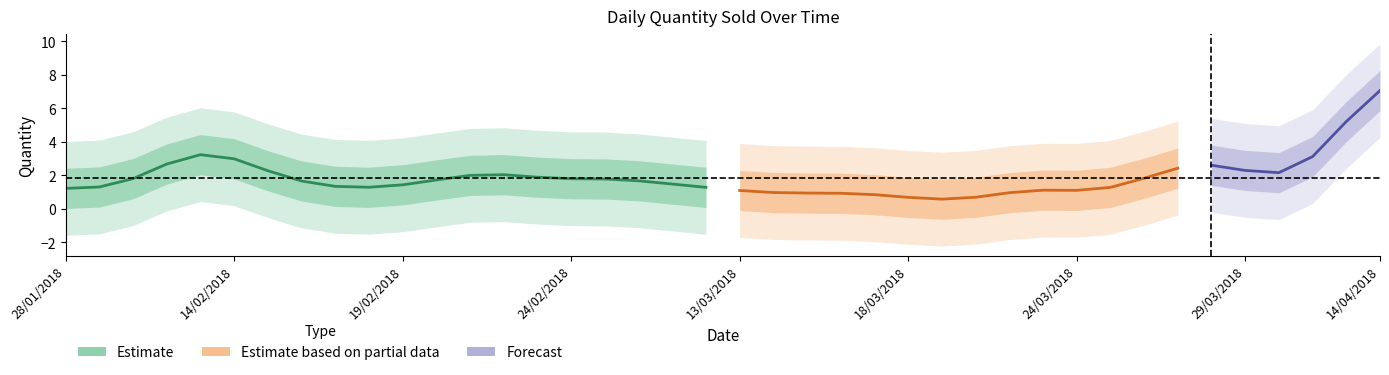

At which category does the data reach its first local peak?

13/02/2018